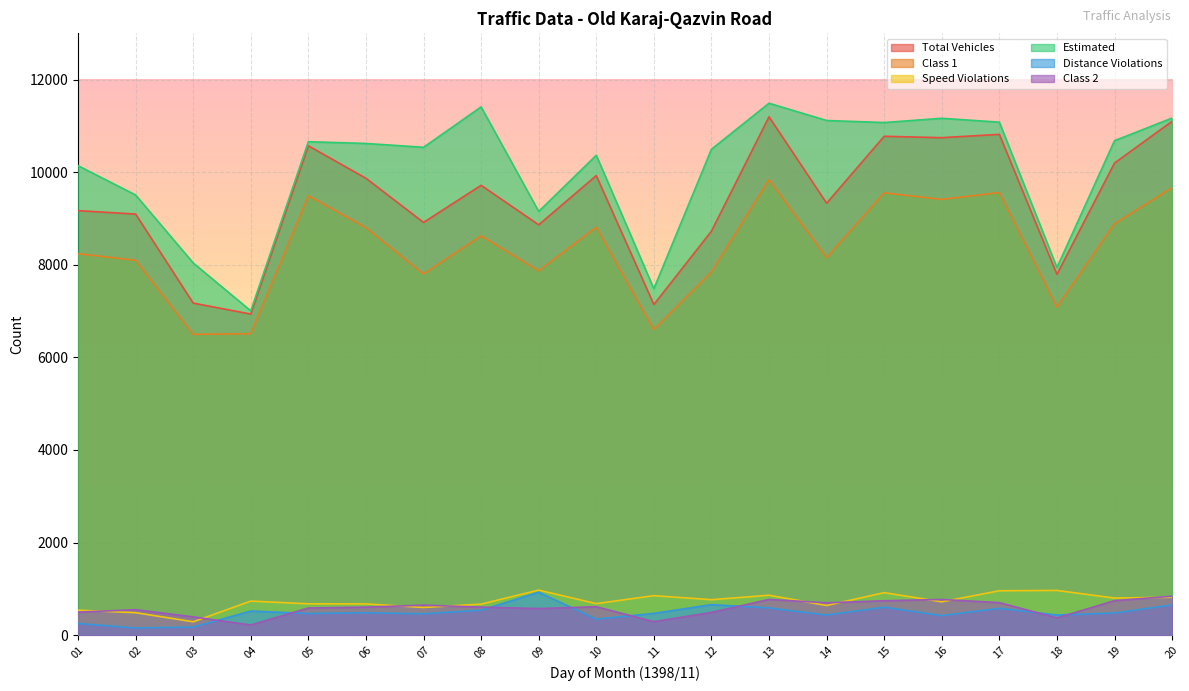

Rank the series by their maximum value, from lowest to highest.

Class 2, Distance Violations, Speed Violations, Class 1, Total Vehicles, Estimated